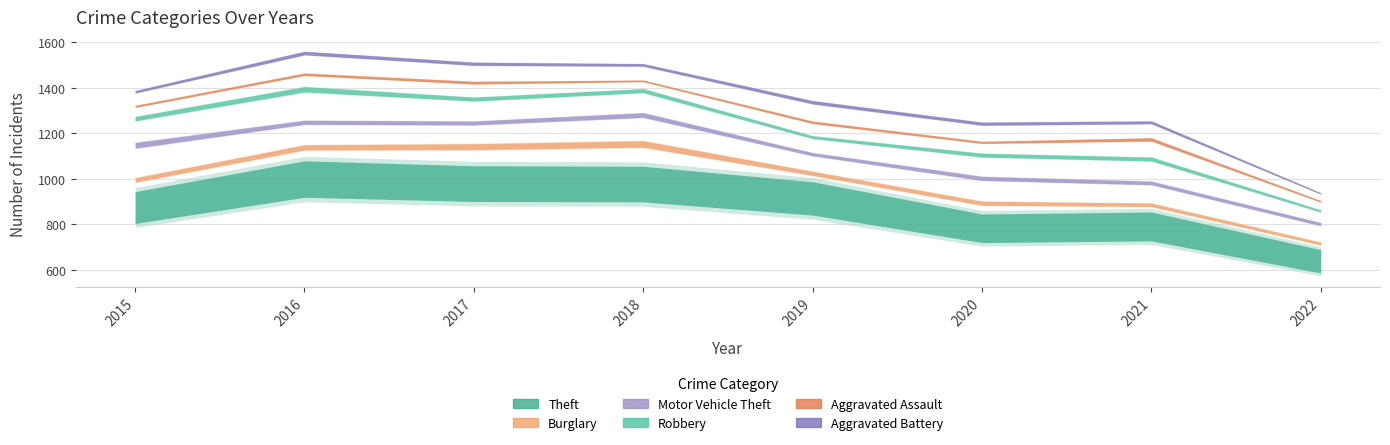

Between 2020 and 2021, which is larger?

2021